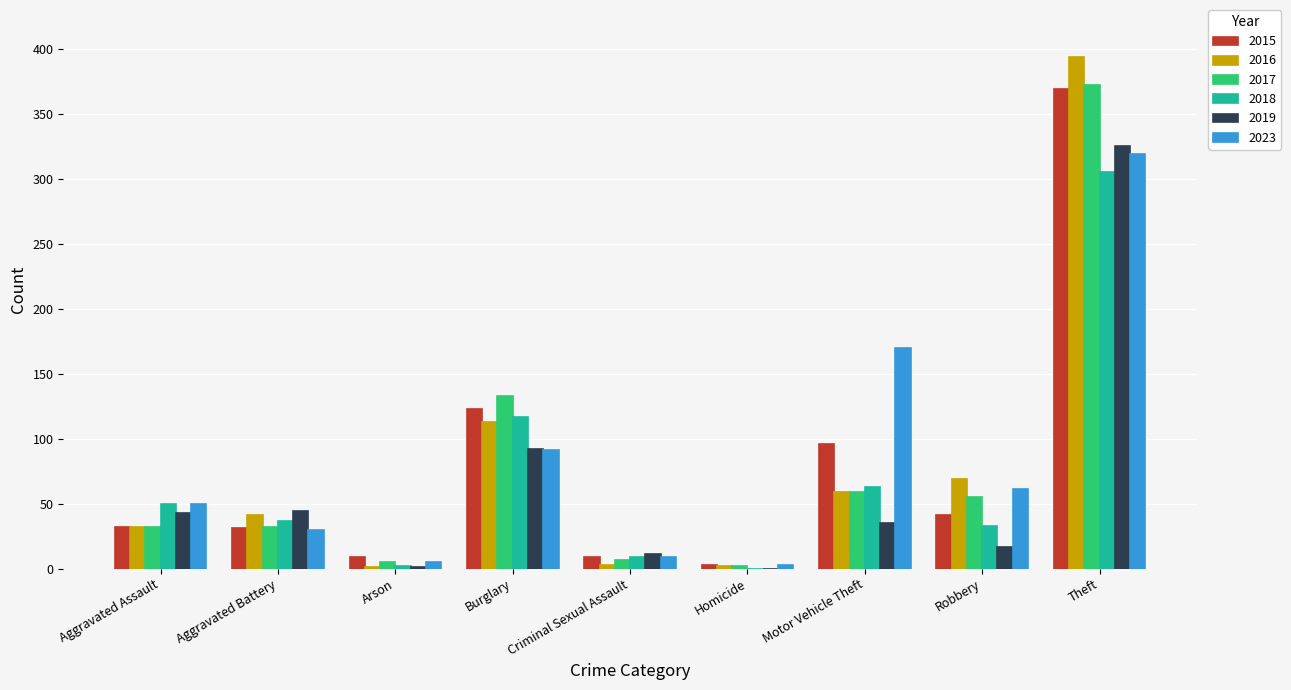

At which category is the sum across all series the highest?

Theft